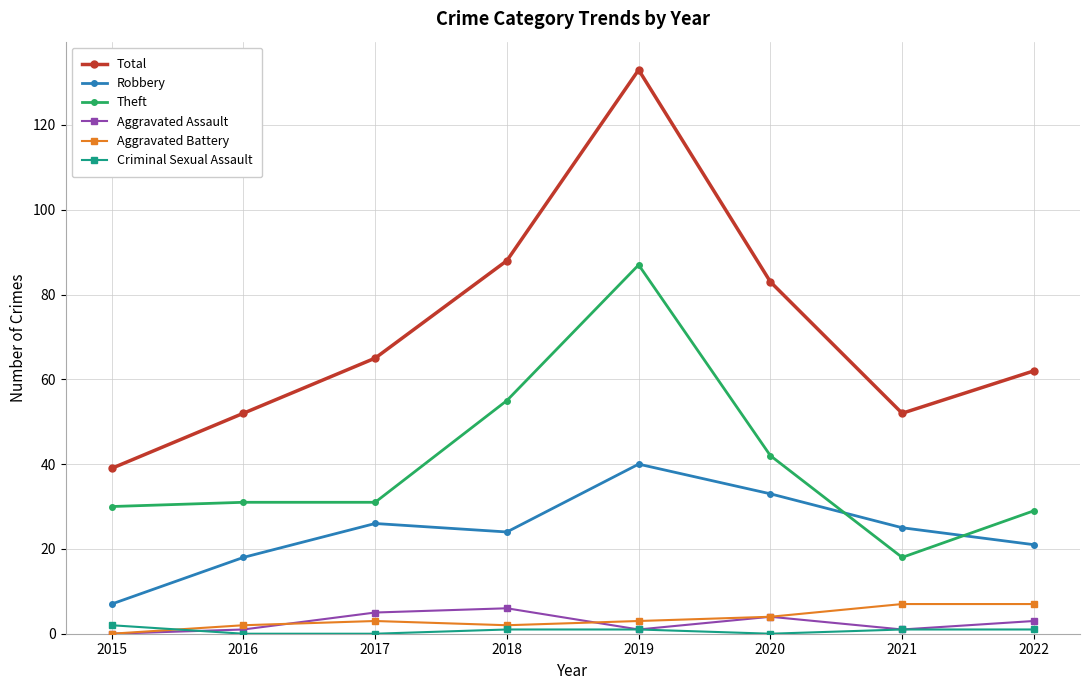

What is the maximum value for Total?

133